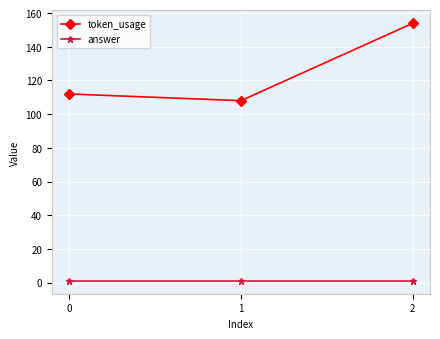

How many lines are shown in the chart?

2